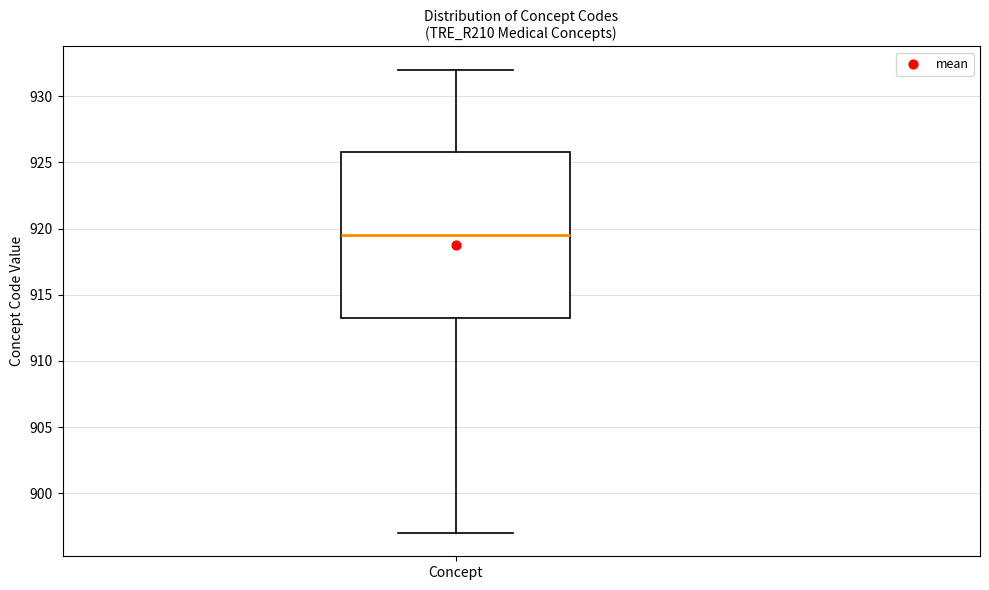

Where is the lower edge of the box for Concept on the y-axis? The values are not printed on the chart, so give them approximately, as read against the axis.

913.5